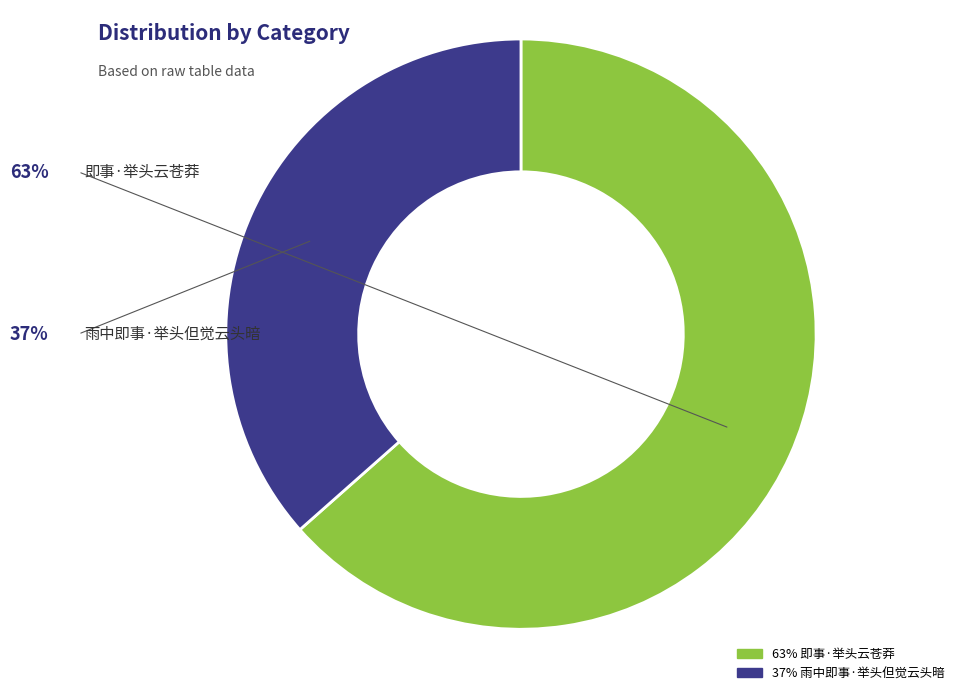

Is there a majority slice in this chart?

Yes